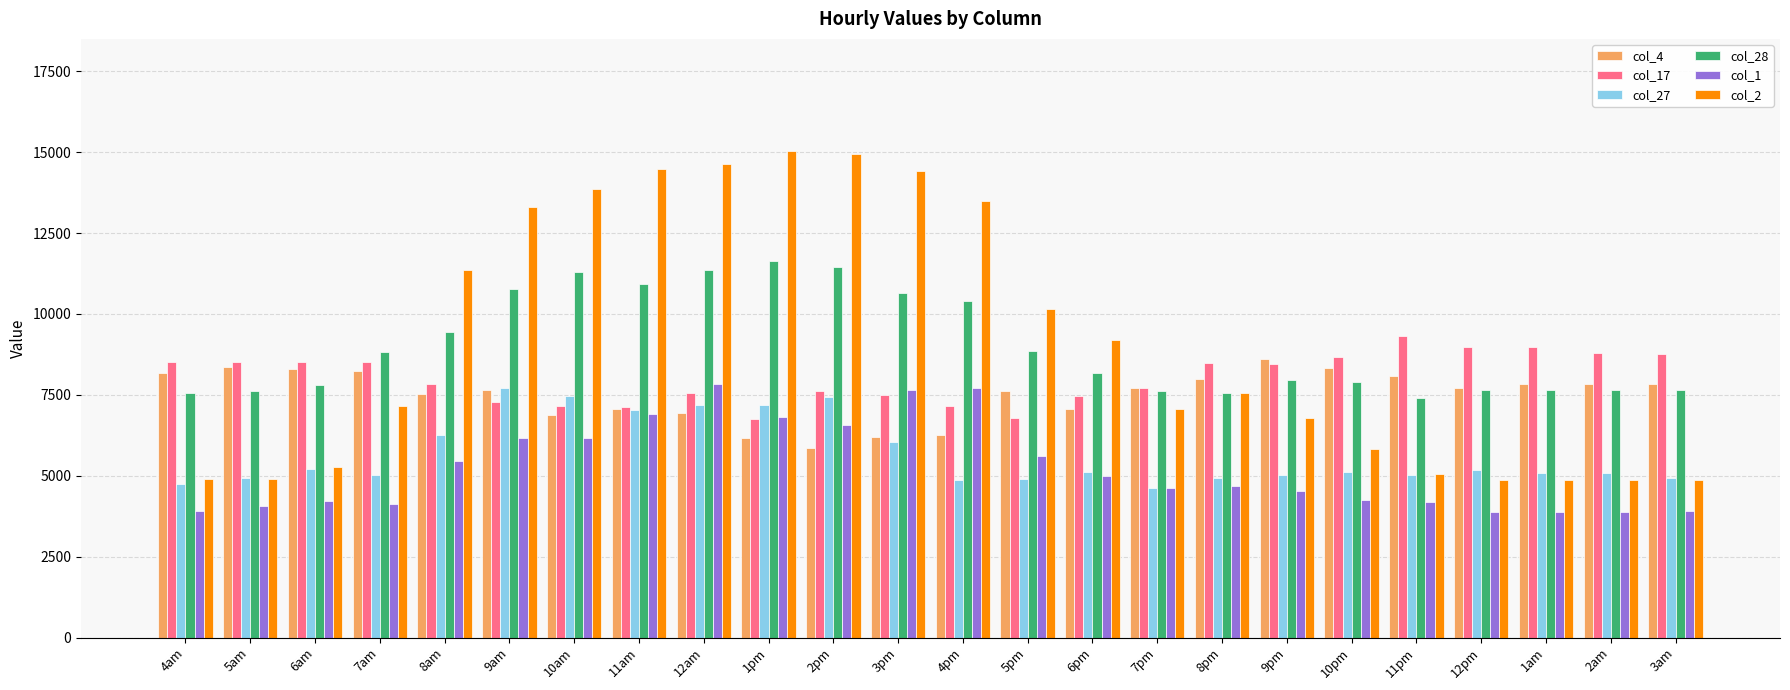

What is the difference between the highest and lowest values at 5am?

4469.4